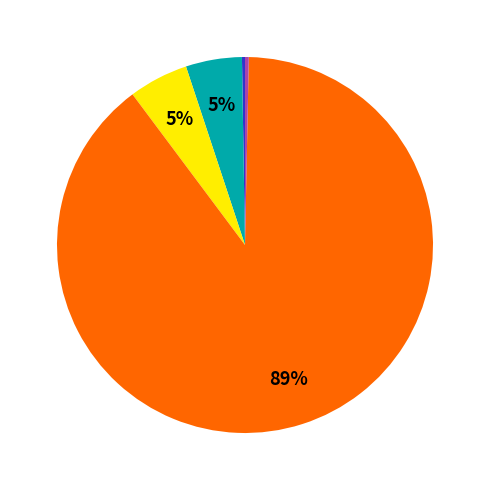

To the nearest percent, what is the average slice percentage?

20%